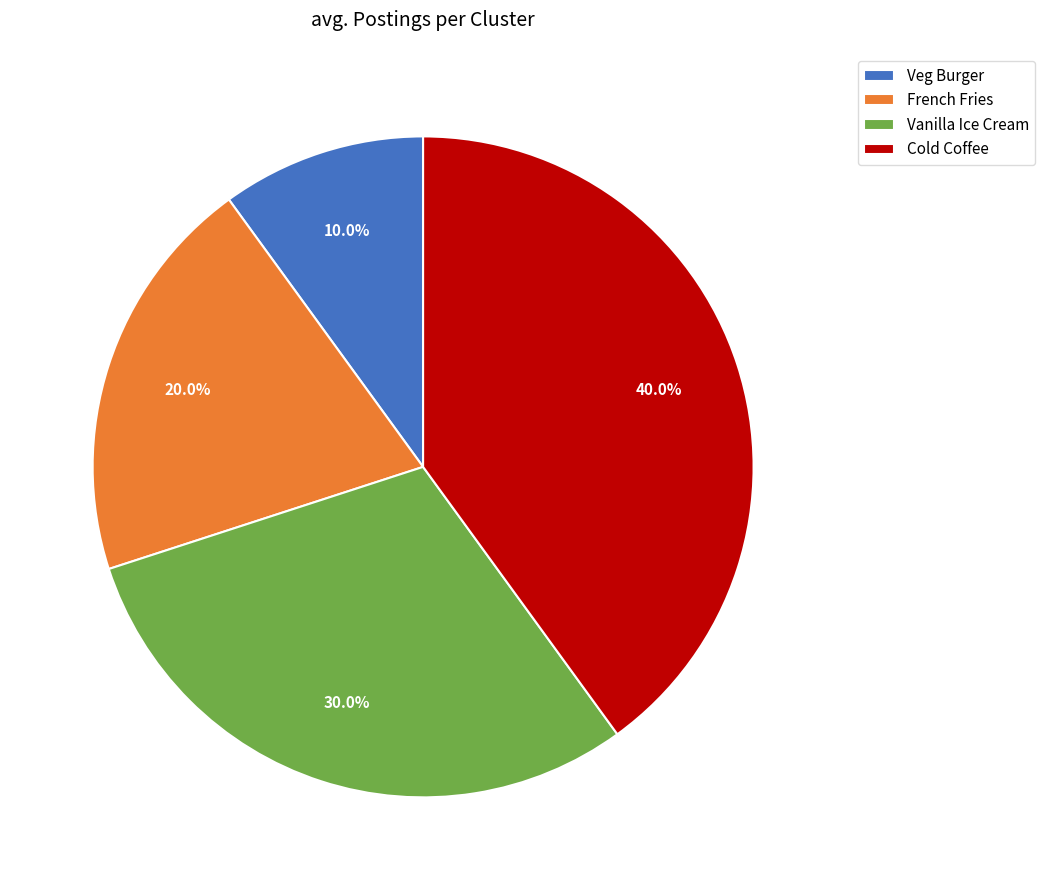

Is Veg Burger the majority of the pie?

No